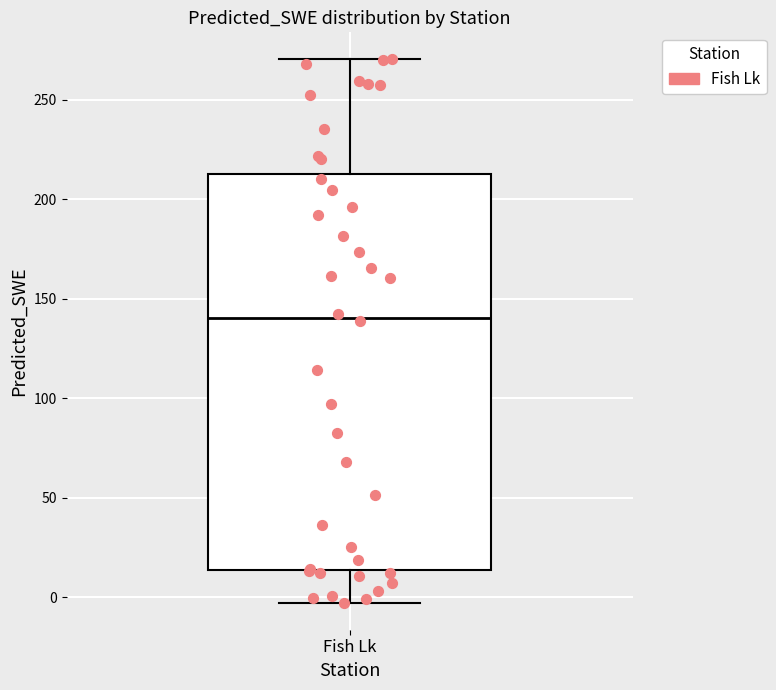

Read this box plot against the y-axis: the position of the median line, the range covered by the box, and the ends of both whiskers. The values are not printed on the chart, so give them approximately, as read against the axis.

median 140, box 15 to 215, whiskers -5 to 270